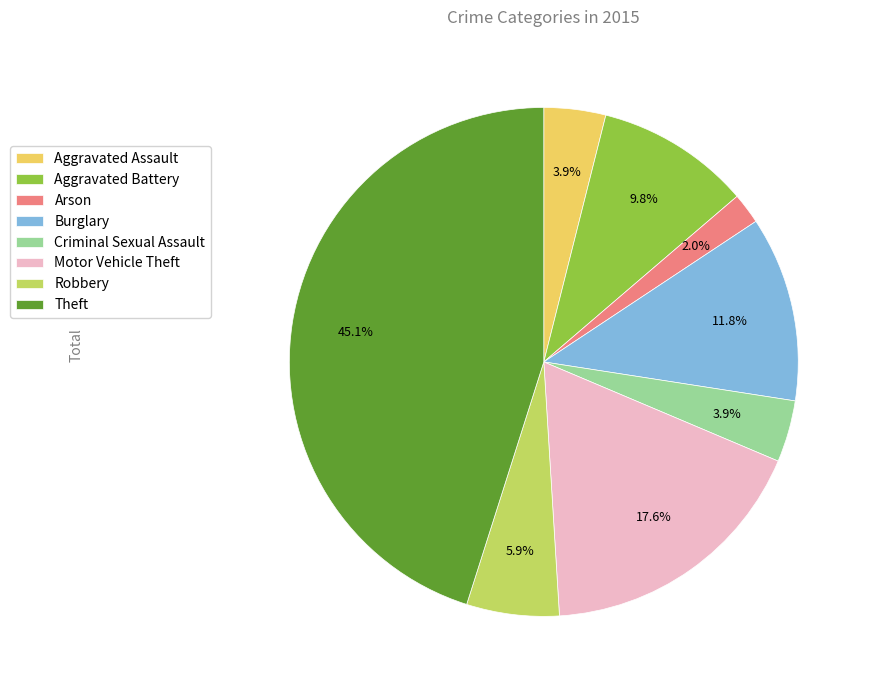

Does any single category account for the majority?

No